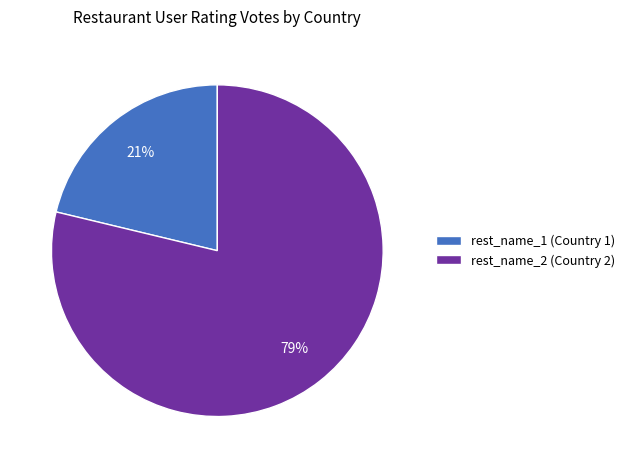

What is the majority slice?

rest_name_2 (Country 2)